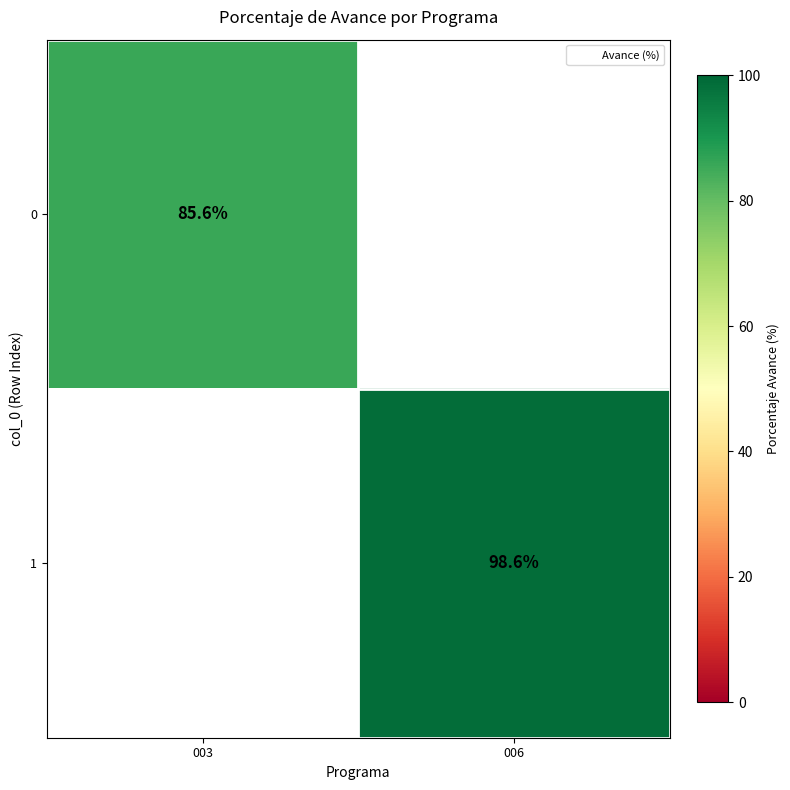

What is the highest value of the 0 series?

85.6